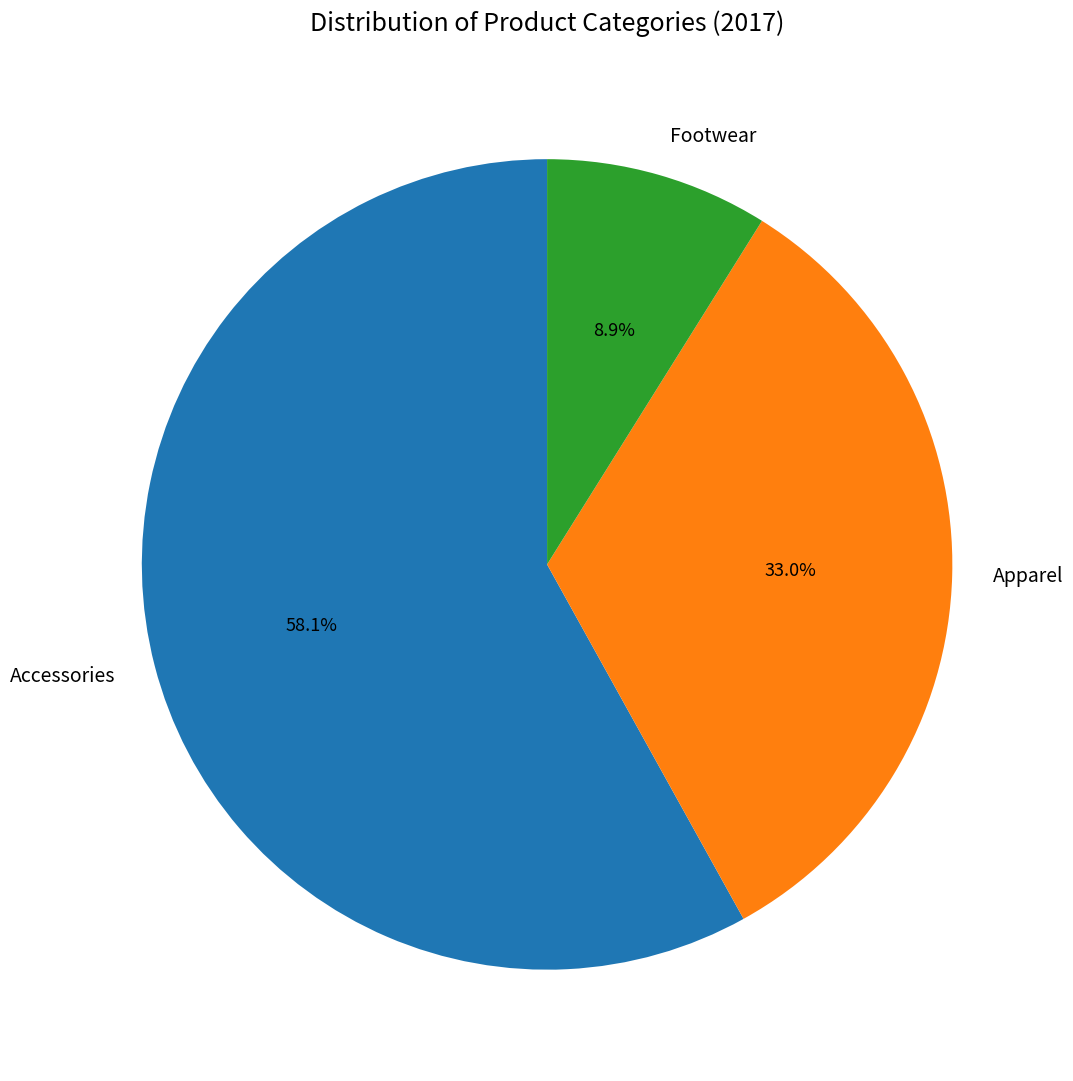

What is the ratio of the value at Apparel to the value at Accessories?

0.6